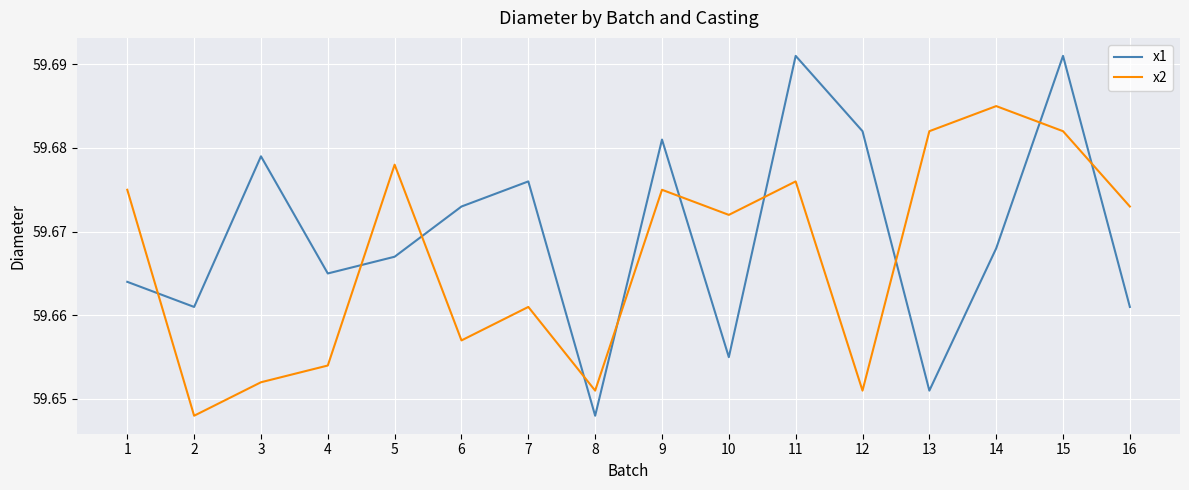

In x1, how many points are lower than both neighbors (excluding endpoints)?

5